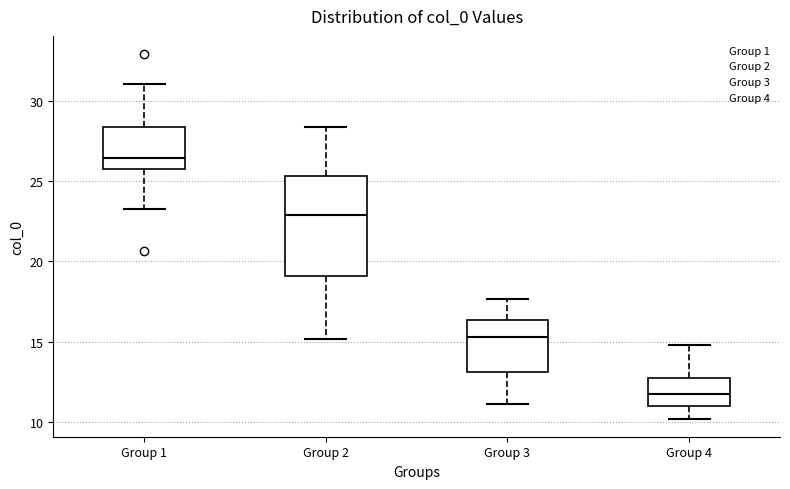

Reading left to right, read every box against the y-axis: the position of its median line, the range the box covers, and the ends of its whiskers. The values are not printed on the chart, so give them approximately, as read against the axis.

Group 1: median 26.5, box 25.5 to 28.5, whiskers 23.0 to 31.0
Group 2: median 23.0, box 19.0 to 25.5, whiskers 15.0 to 28.5
Group 3: median 15.5, box 13.0 to 16.5, whiskers 11.0 to 17.5
Group 4: median 11.5, box 11.0 to 12.5, whiskers 10.0 to 15.0